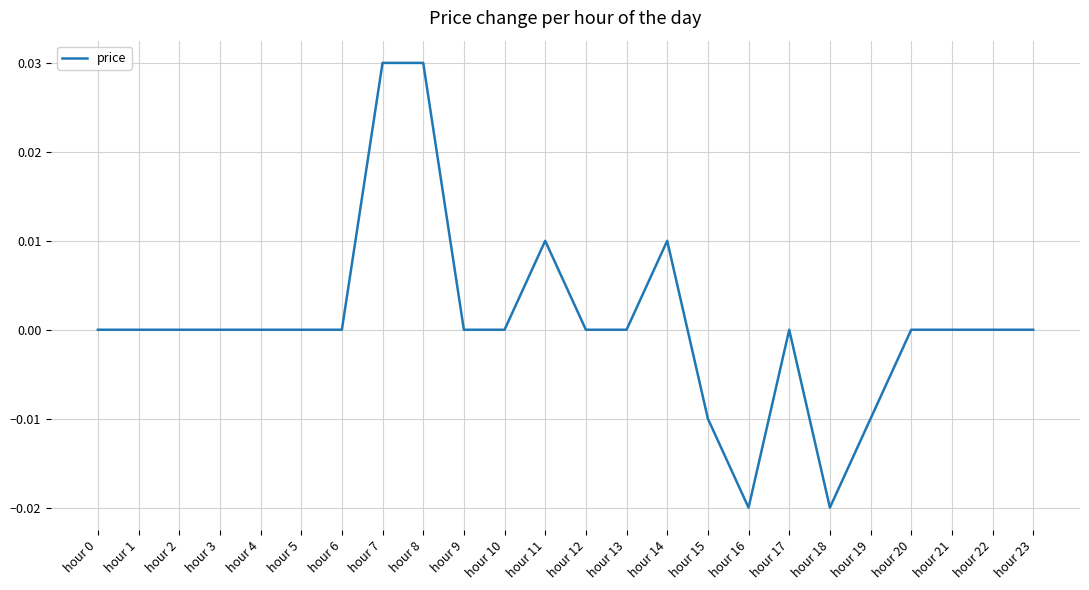

True or false: the data shows -0.0 at hour 15.

True